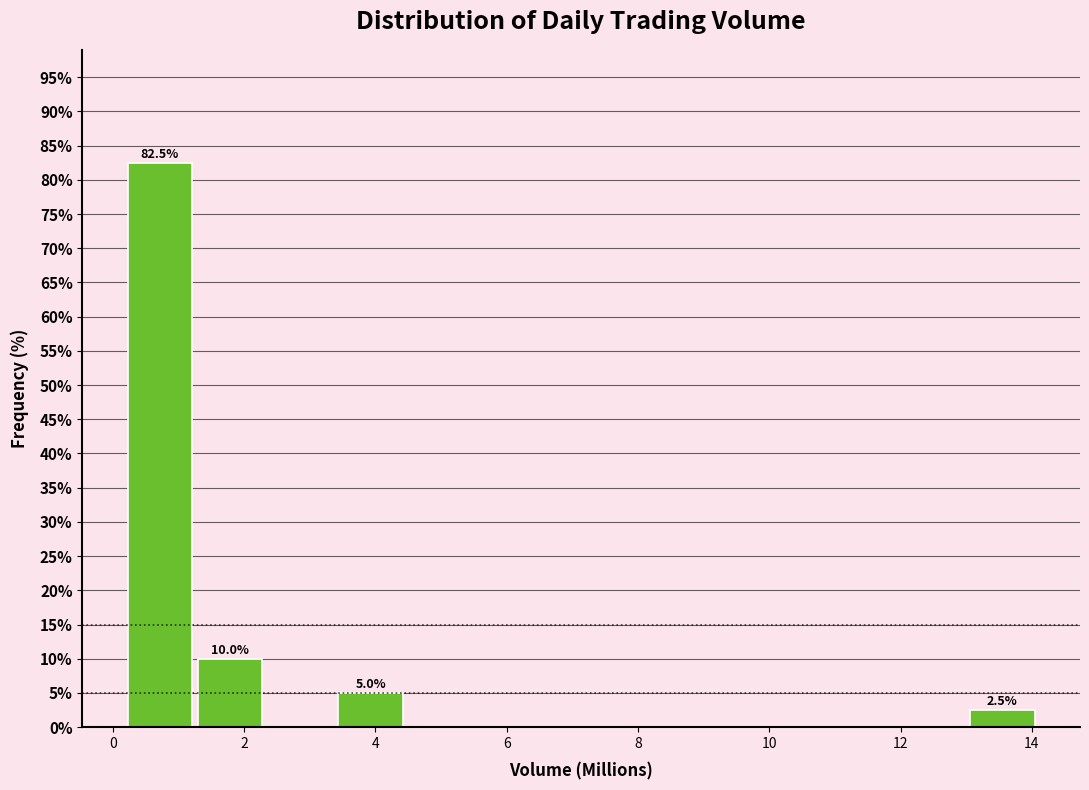

Which range on the x-axis has the tallest bar?

0.2 to 1.2